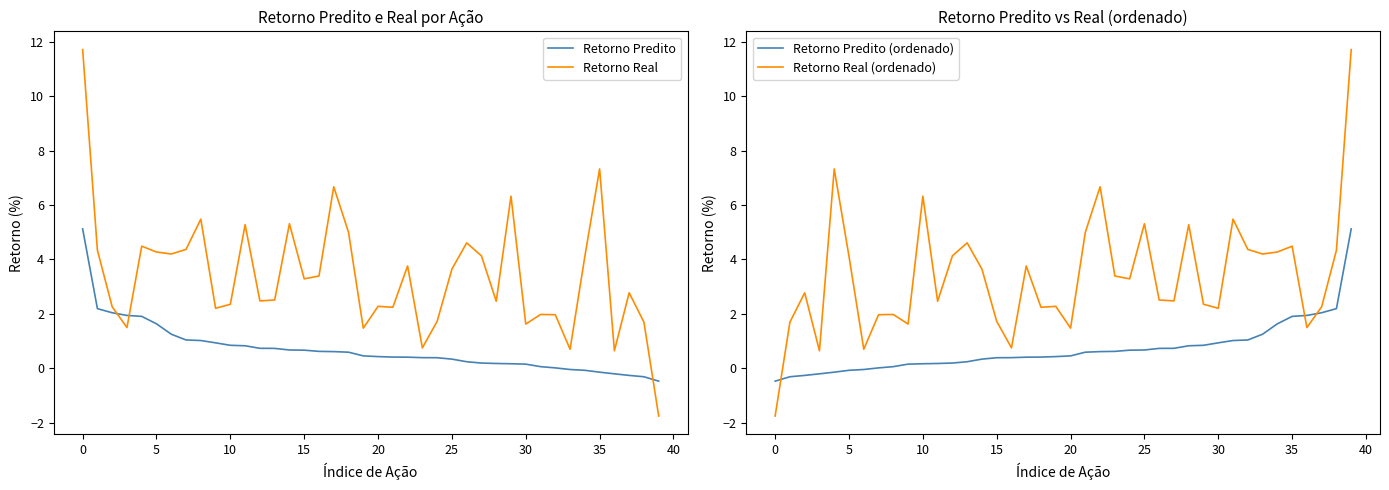

How many times do Retorno Real (ordenado) and Retorno Predito (ordenado) cross each other?

3